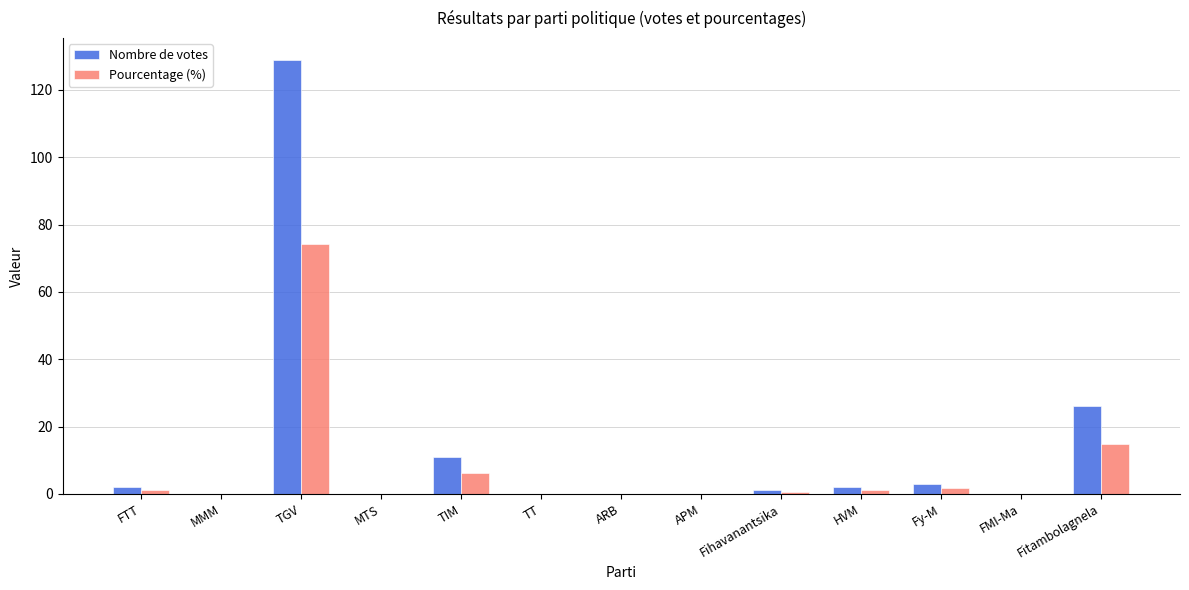

At which category is the sum across all series the highest?

TGV